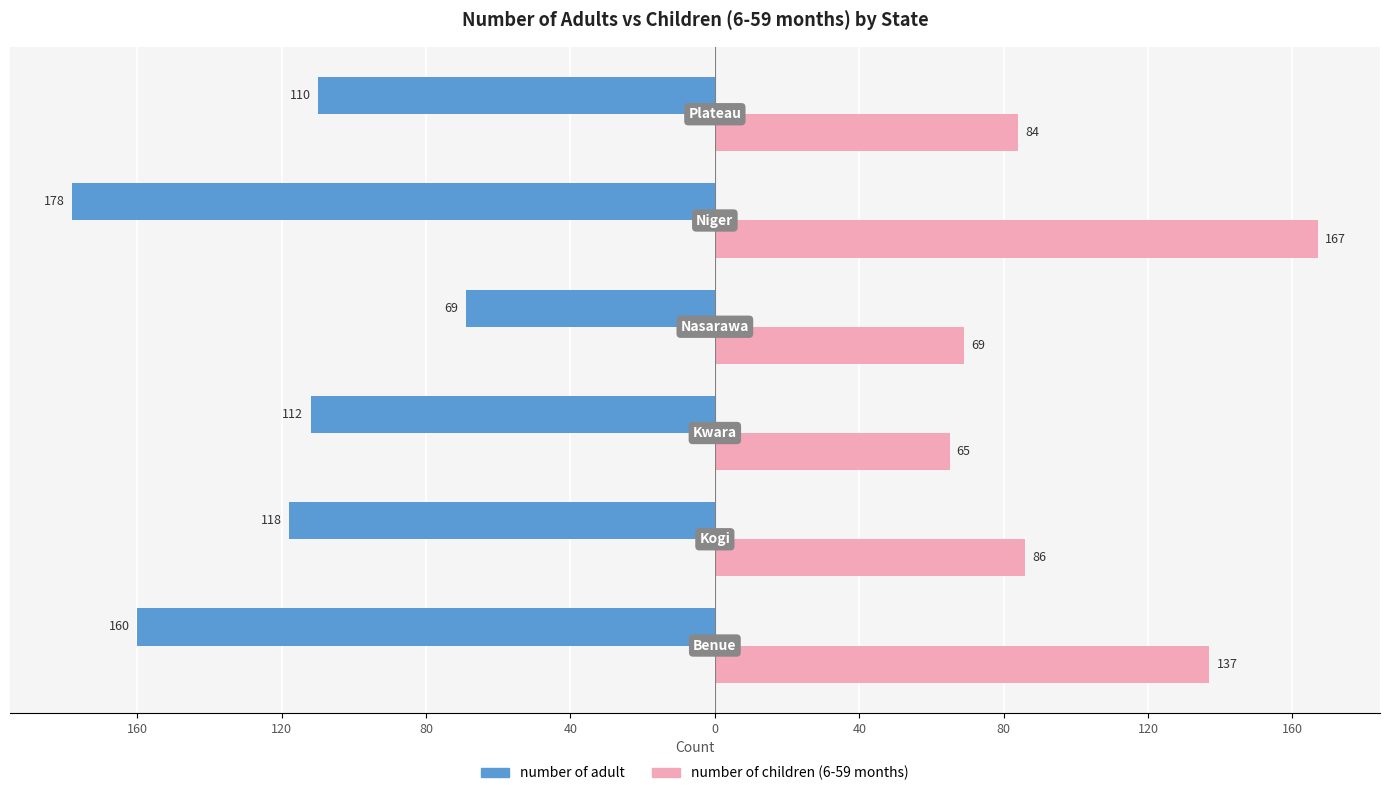

Reading right to left, what are all the values shown in this chart?

number of adult: -110	-178	-69	-112	-118	-160
number of children (6-59 months): 84	167	69	65	86	137